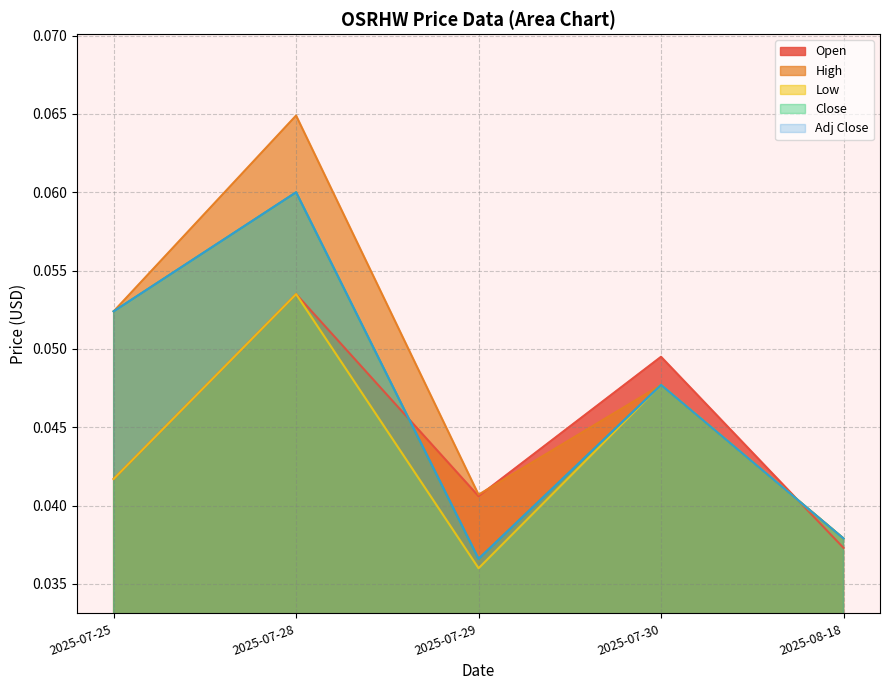

Where is Open nearest to the value 0?

2025-08-18